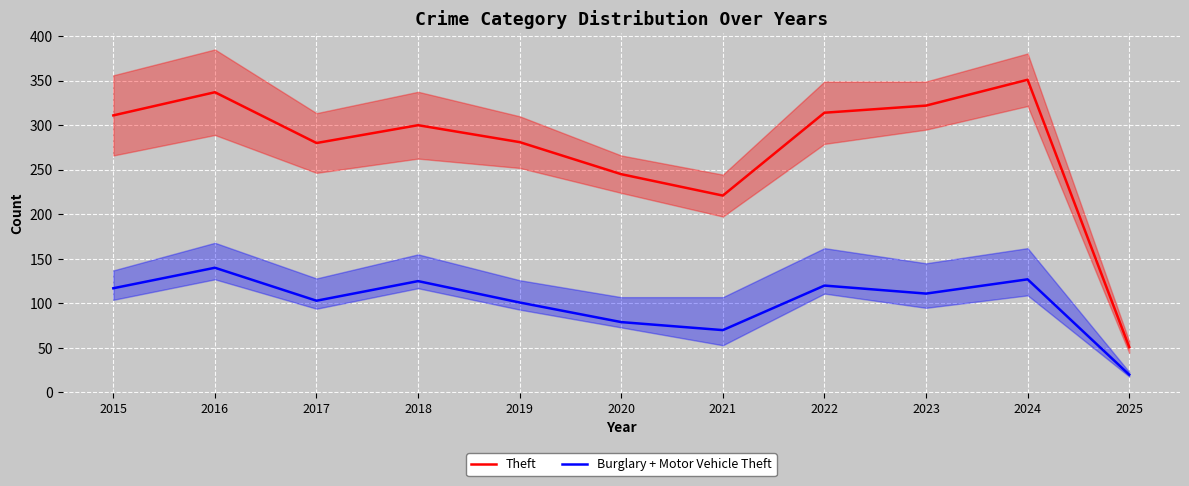

Which label corresponds to the largest value in the chart?

2024